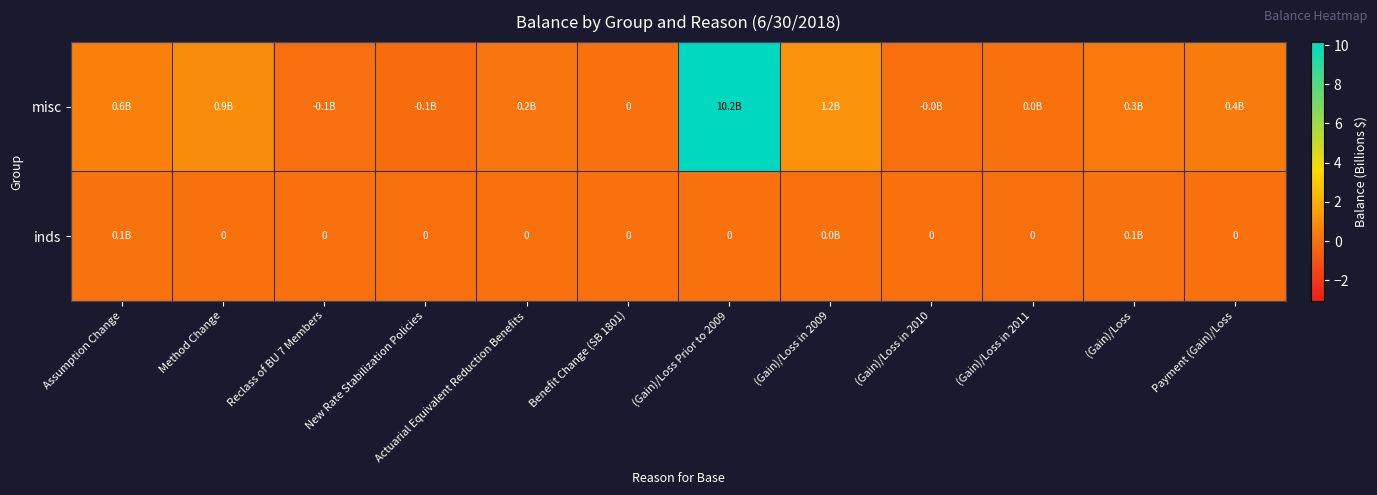

How many distinct data groups are displayed?

2